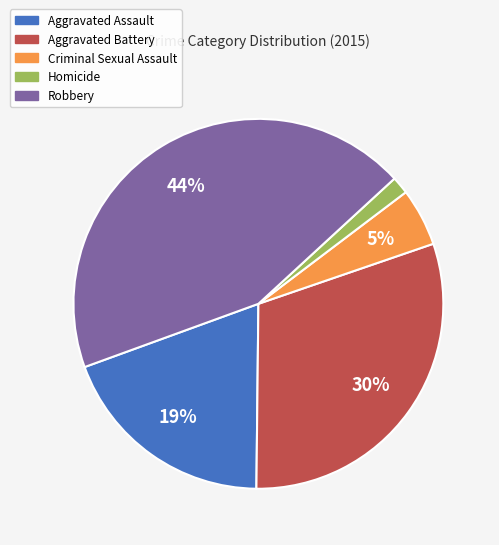

To the nearest percent, what percentage of the pie is Aggravated Assault?

19%